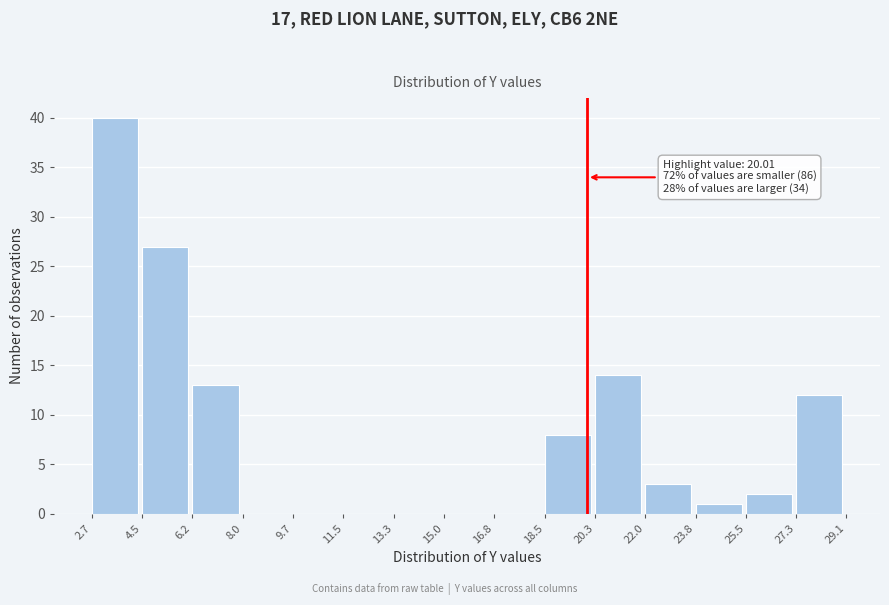

Over which range of the x-axis is the bar tallest?

2.7 to 4.5